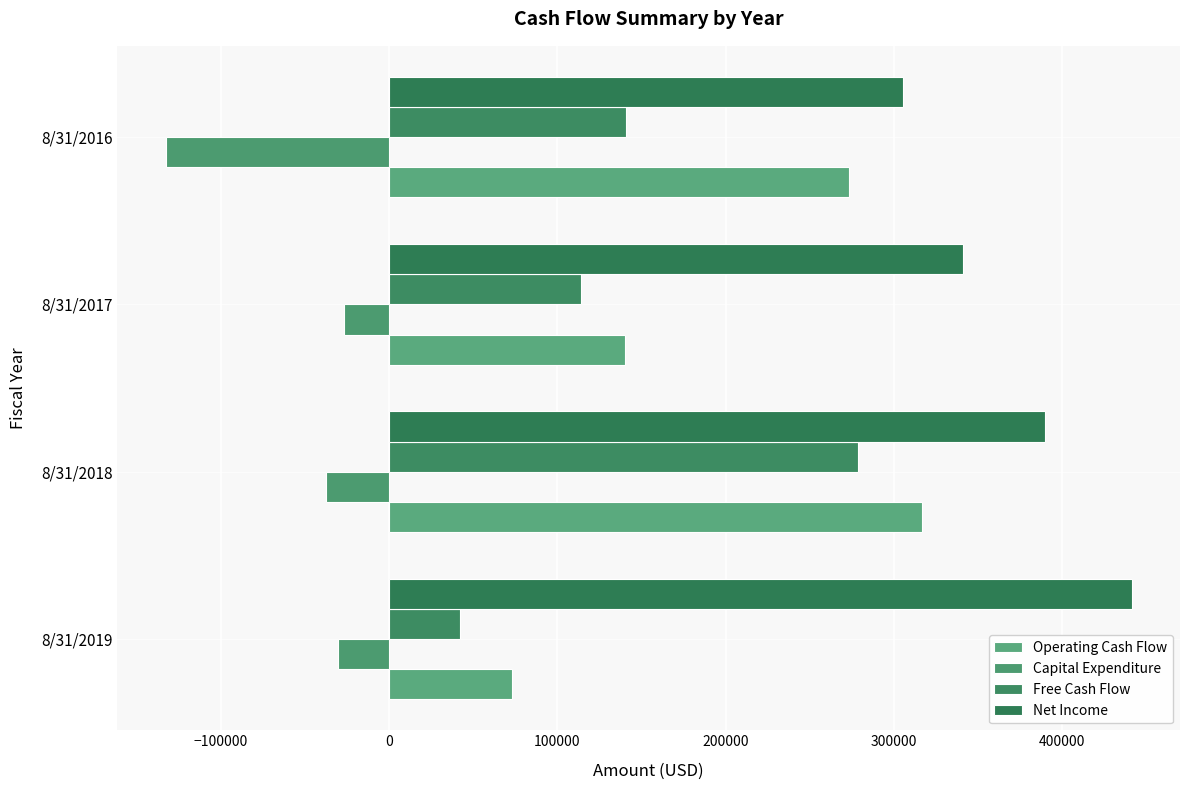

Which series has the largest total across all categories?

Net Income